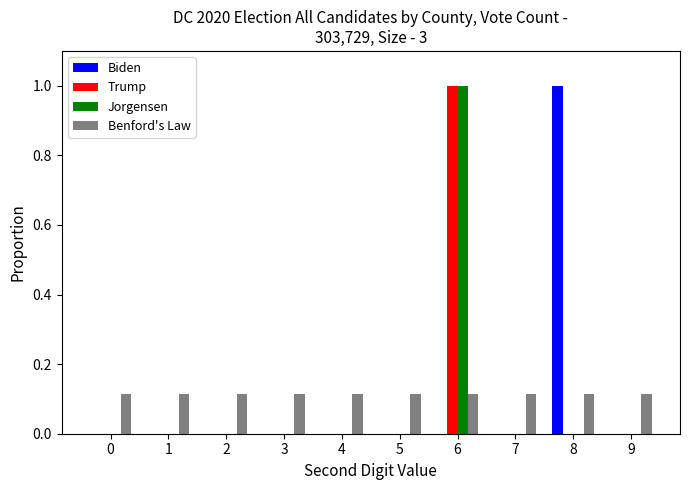

What is the maximum value shown in the chart?

1.0